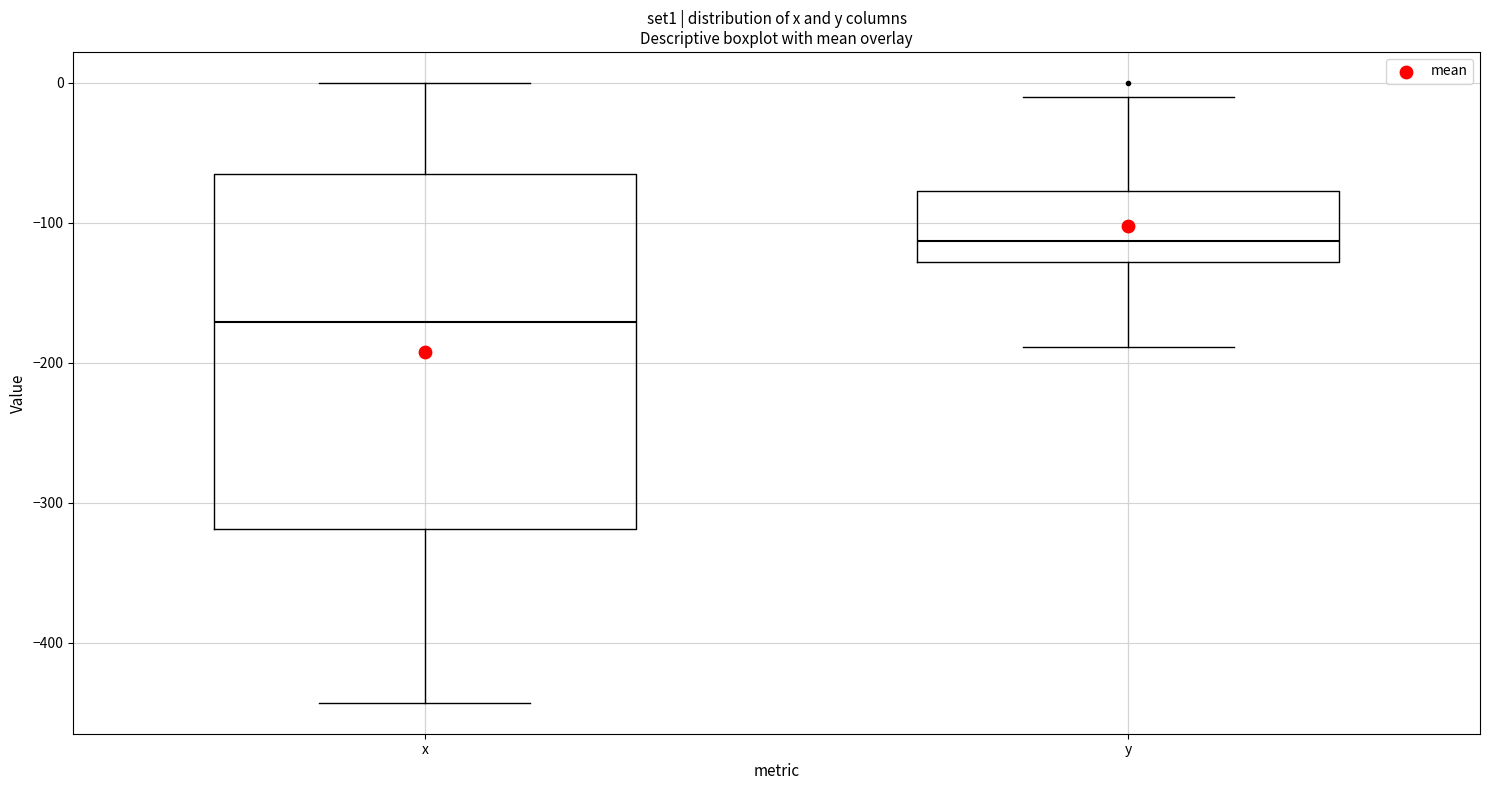

Reading left to right, transcribe this box plot: for each box, give where its median line is, the range the box spans, and where its two whiskers end, as read against the y-axis. The values are not printed on the chart, so give them approximately, as read against the axis.

x: median -170, box -320 to -70, whiskers -440 to 0
y: median -110, box -130 to -80, whiskers -190 to -10